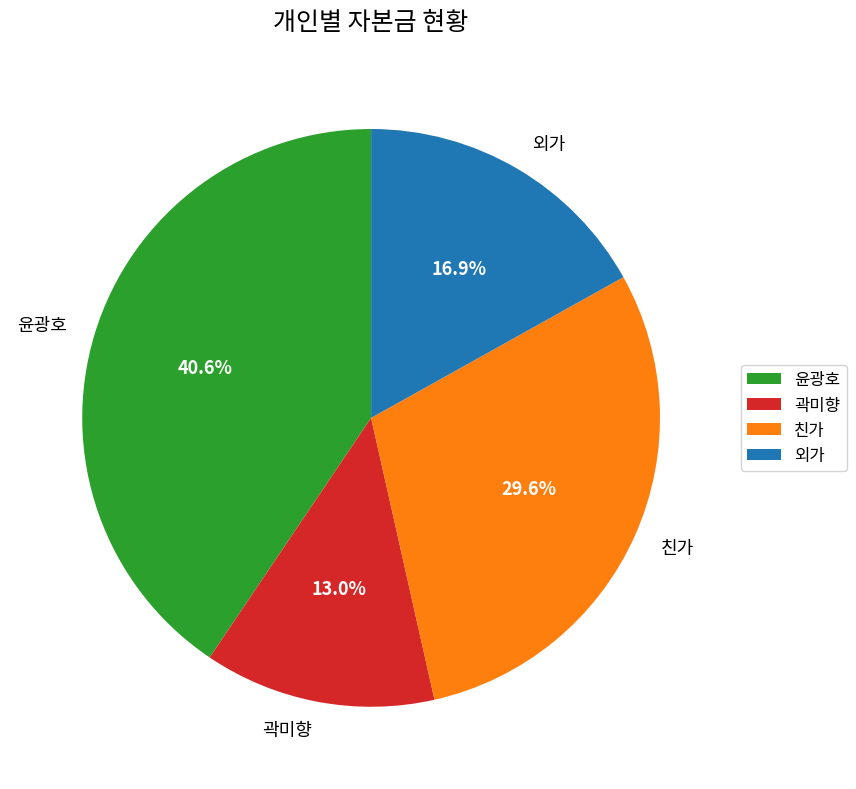

Combined, do 곽미향 and 외가 account for over 50%?

No